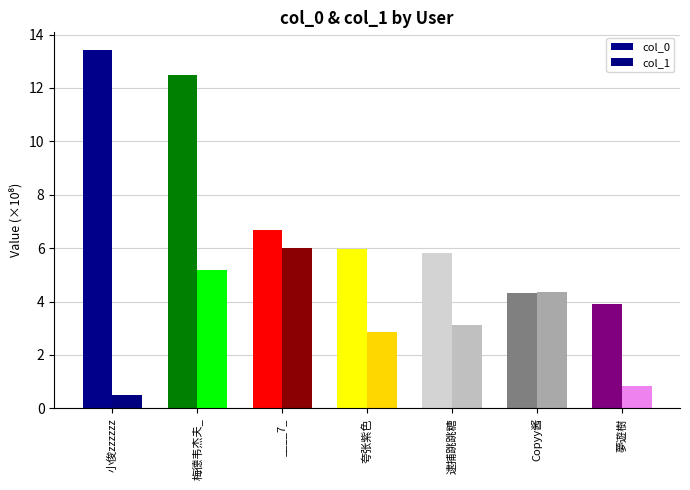

Reading right to left, list all the values displayed in this chart.

col_0: 夢遊樹=3.9	Copyy酱=4.3	逮捕跳跳糖=5.8	夸张紫色=6.0	____7_=6.7	梅德韦杰夫_=12.5	小俊zzzzzz=13.4
col_1: 夢遊樹=0.8	Copyy酱=4.4	逮捕跳跳糖=3.1	夸张紫色=2.9	____7_=6.0	梅德韦杰夫_=5.2	小俊zzzzzz=0.5